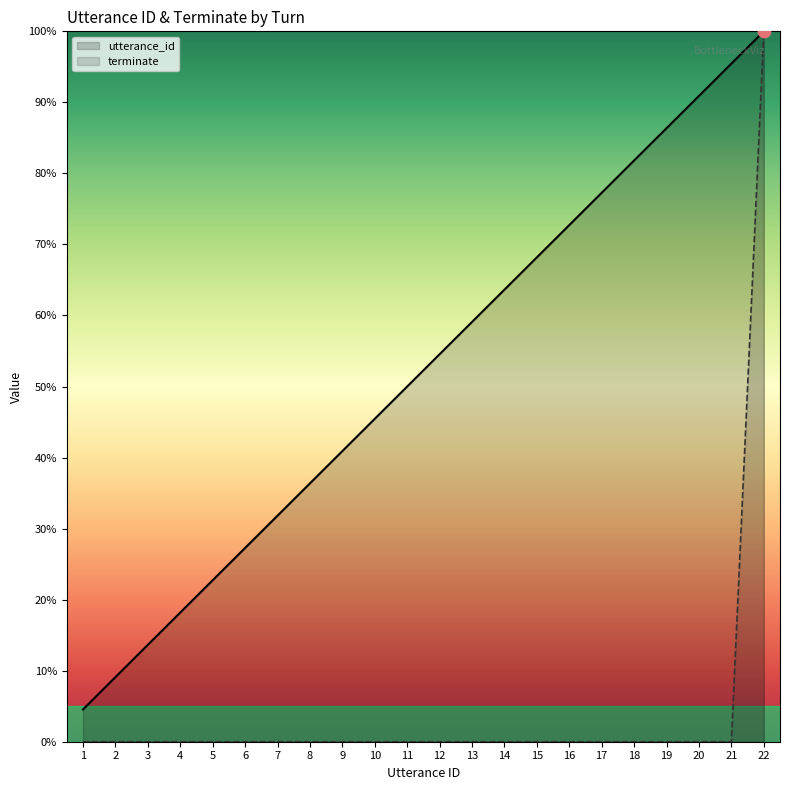

Which series contains the lowest Y value?

terminate